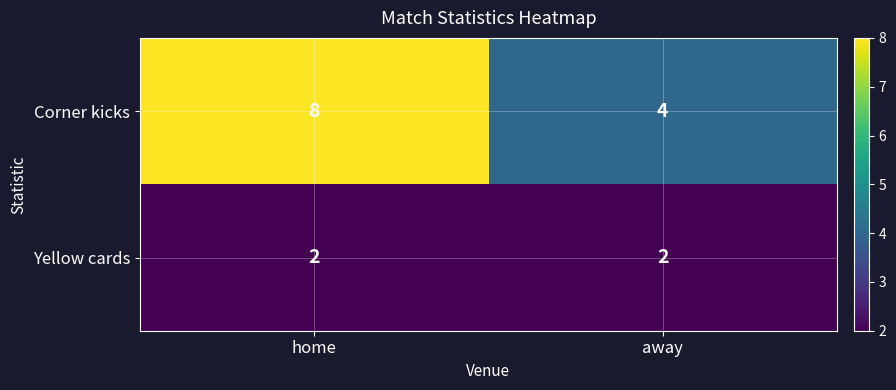

The Corner kicks series shows 8 at home. True or false?

True